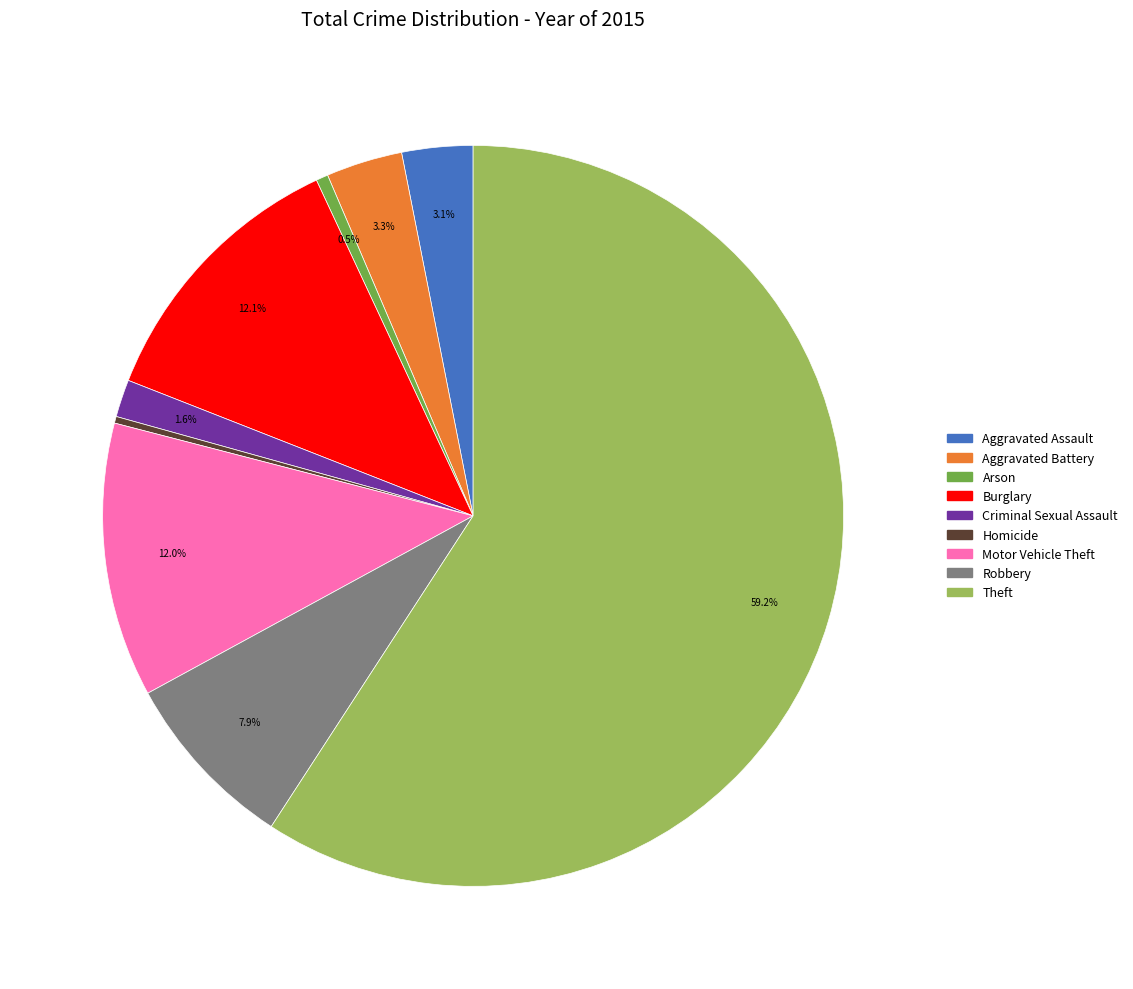

True or false: Homicide accounts for 0% of the total.

True